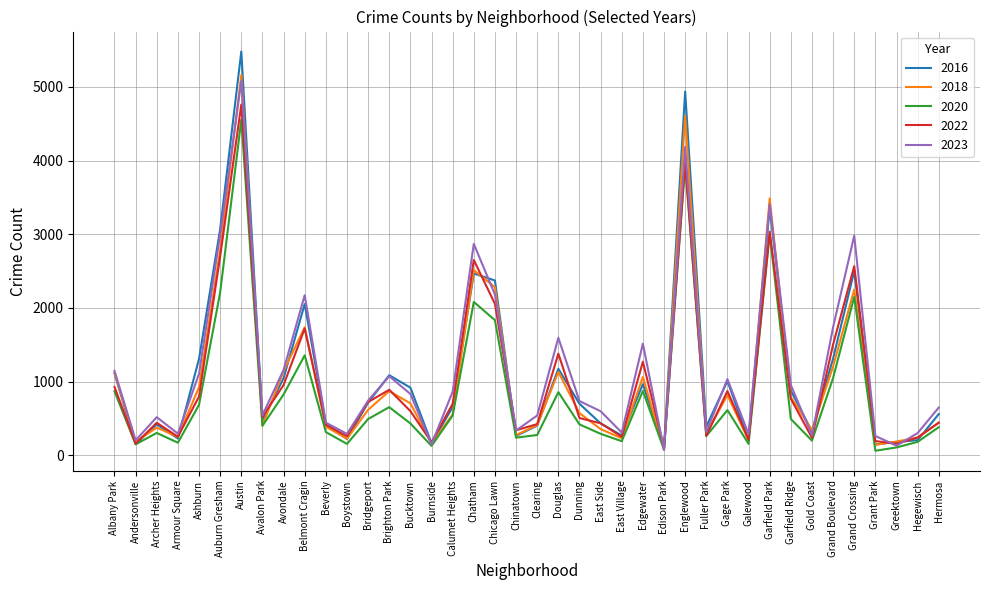

True or false: 2022 and 2016 intersect in this chart.

True